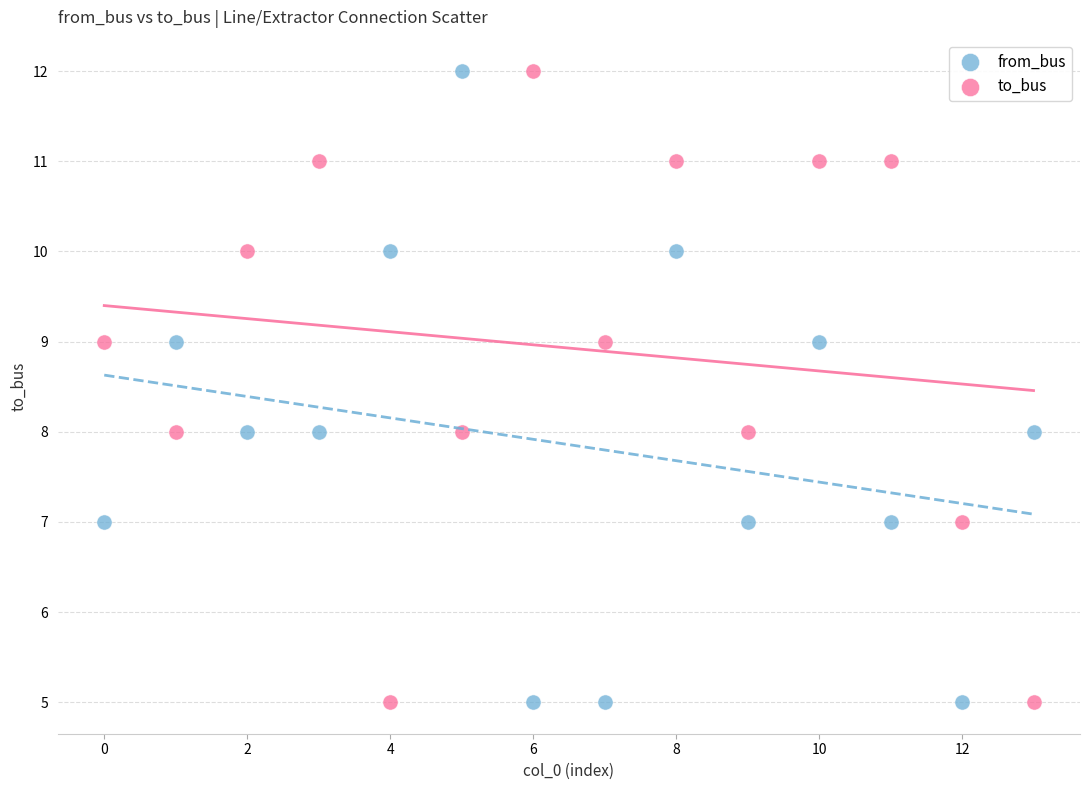

Across all data points, what is the range of Y values (max minus min)?

7